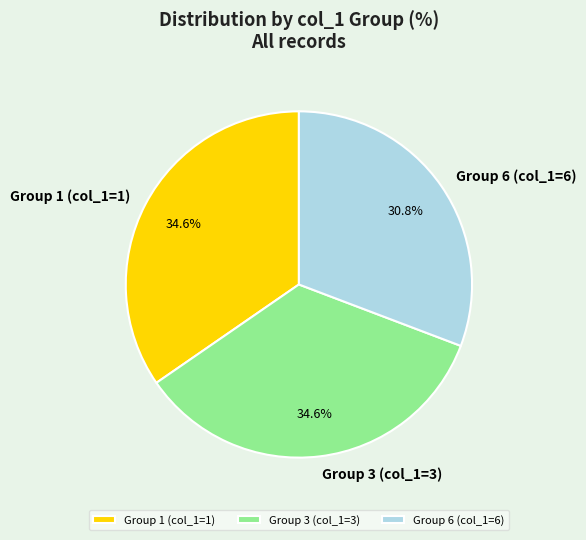

Does any single category account for the majority?

No